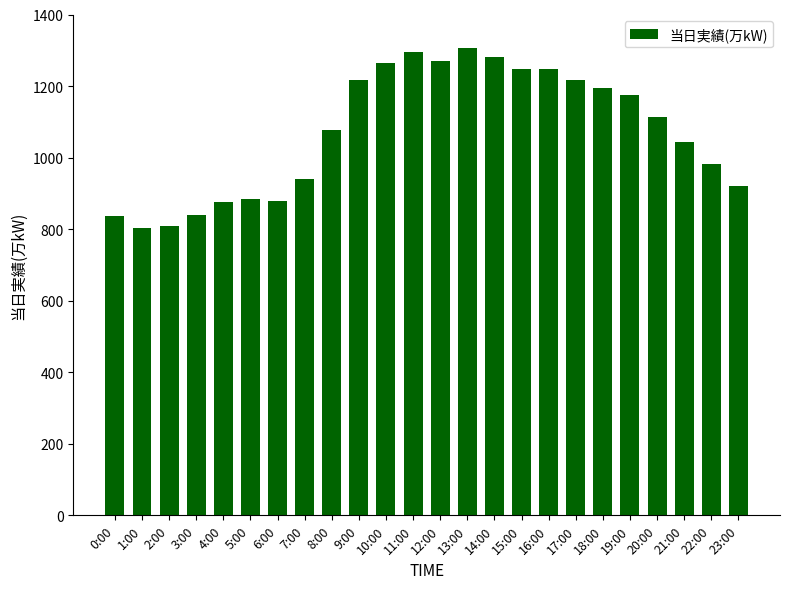

What is the smallest value displayed?

804